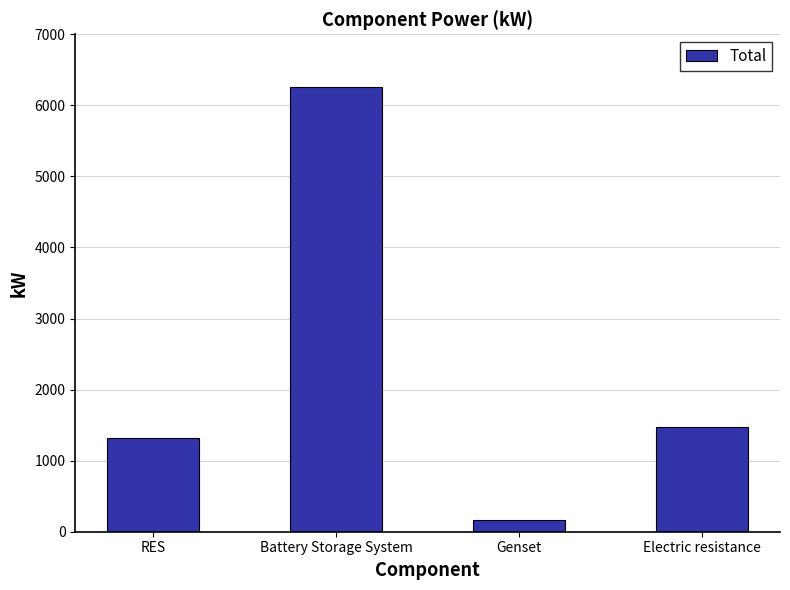

What is the maximum value shown in the chart?

6257.5